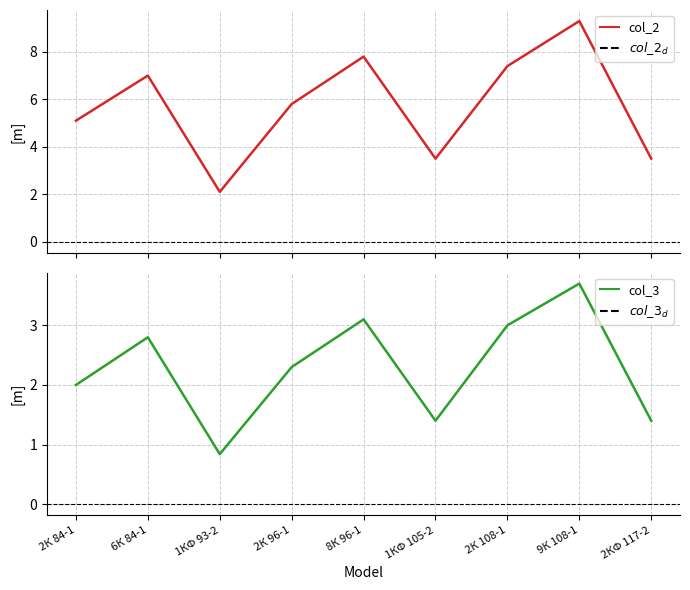

What is the total value across all series at 2К 96-1?

8.1